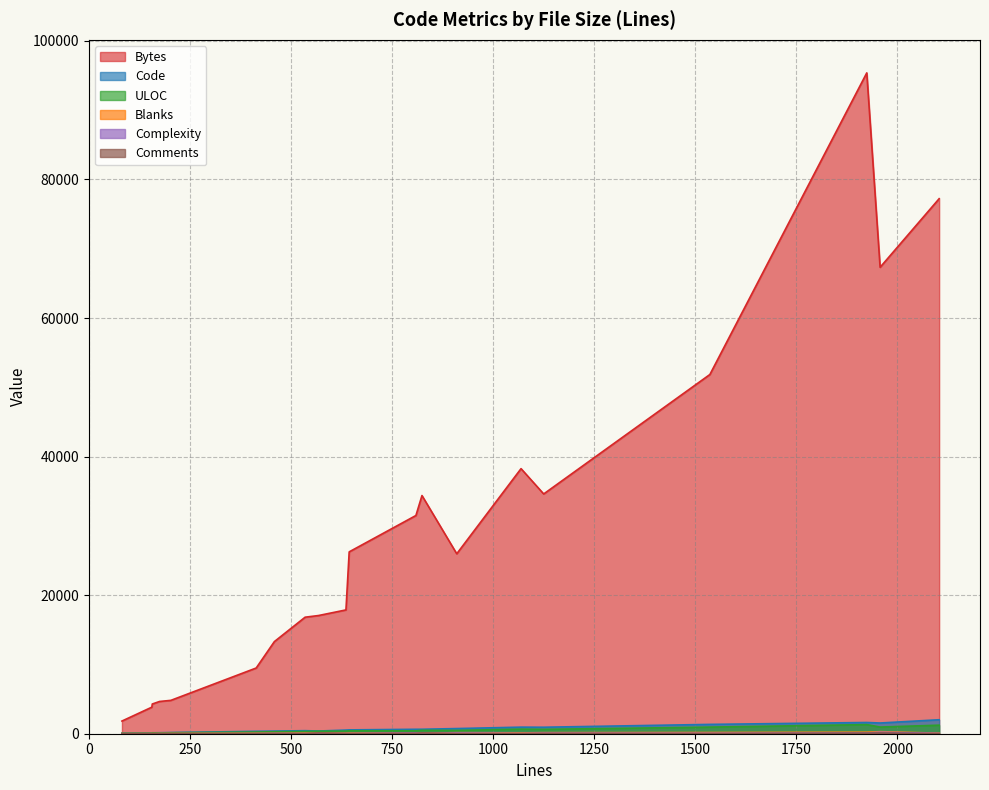

True or false: Complexity and Bytes intersect in this chart.

False